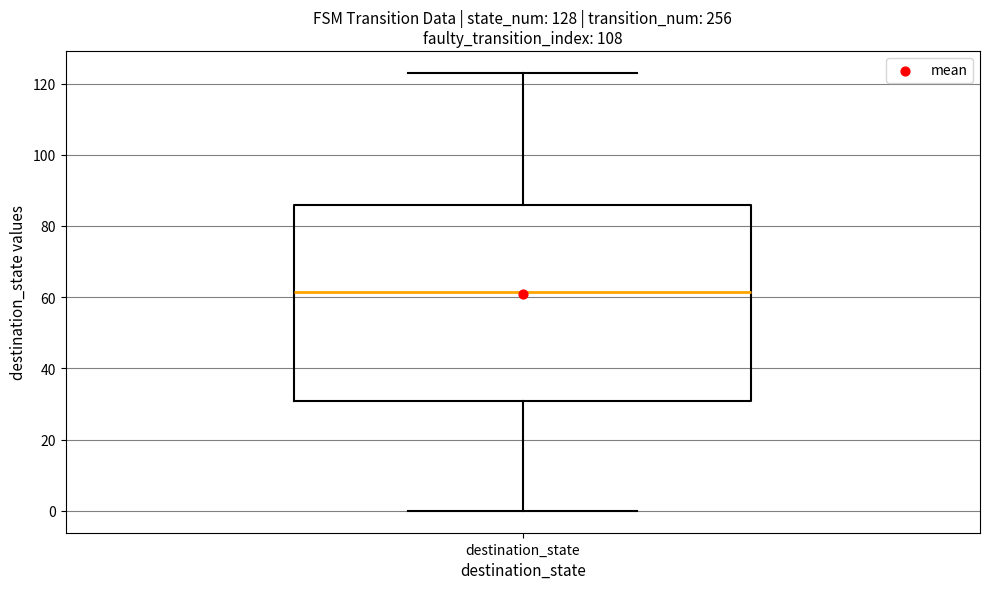

Where is the lower edge of the box for destination_state on the y-axis? The values are not printed on the chart, so give them approximately, as read against the axis.

30